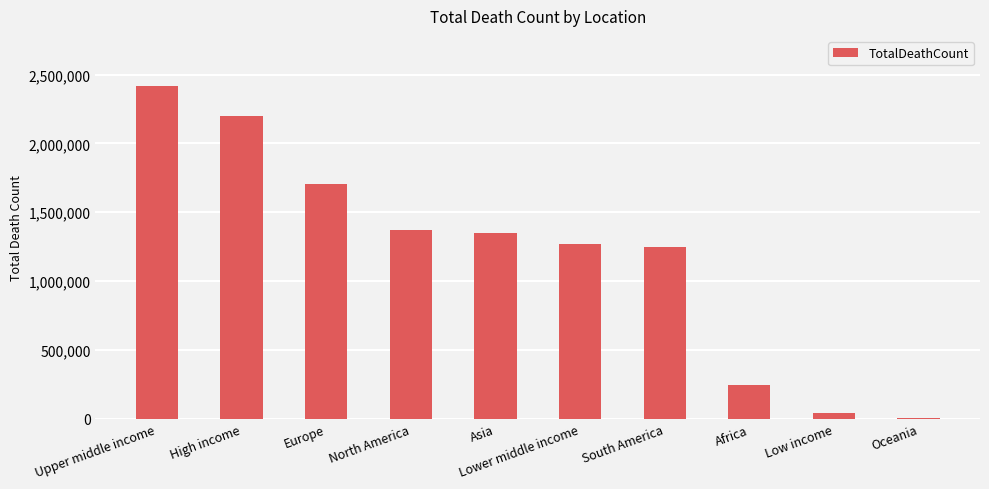

Reading left to right, transcribe all the data shown in this chart.

Upper middle income=2418287	High income=2199038	Europe=1707835	North America=1372612	Asia=1346455	Lower middle income=1268914	South America=1245160	Africa=248154	Low income=41727	Oceania=7800